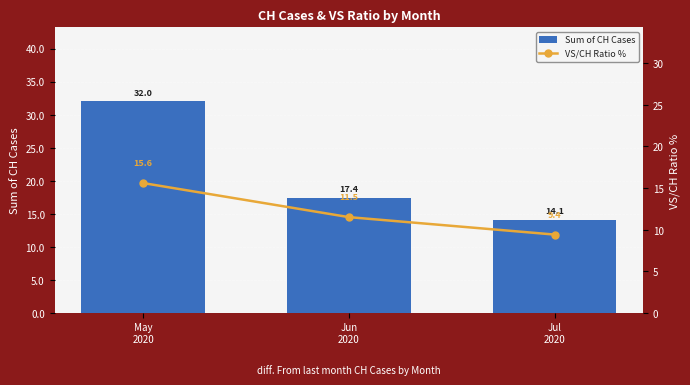

At May
2020, list the series in order from largest to smallest.

Sum of CH Cases, VS/CH Ratio %